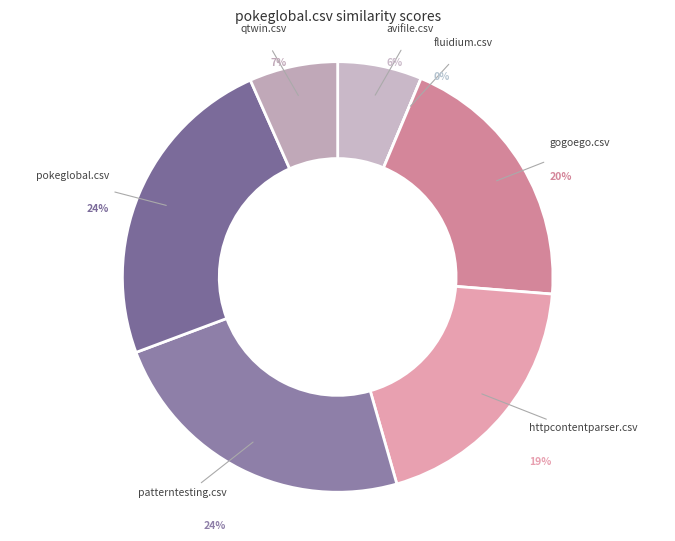

Count the number of slices in the pie.

7